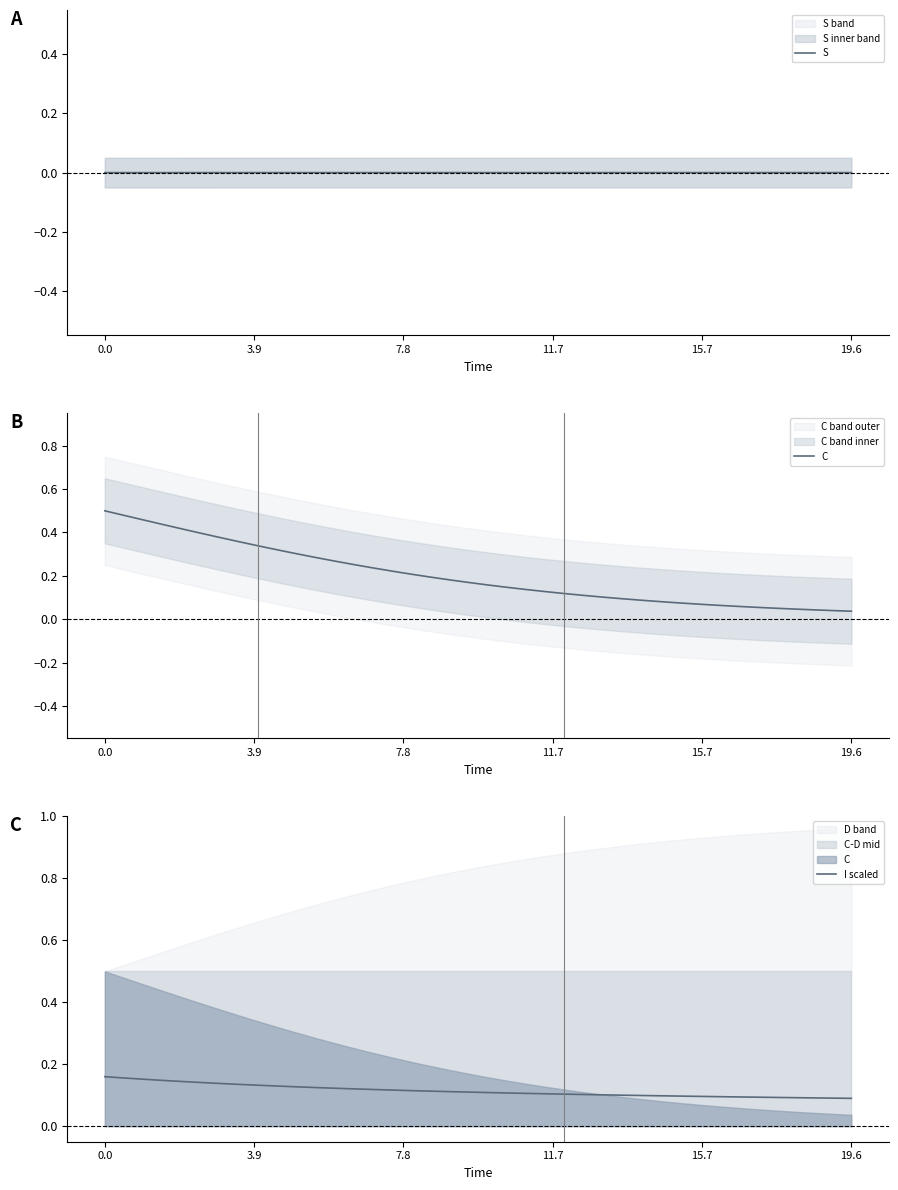

True or false: S and I scaled cross at least once.

False